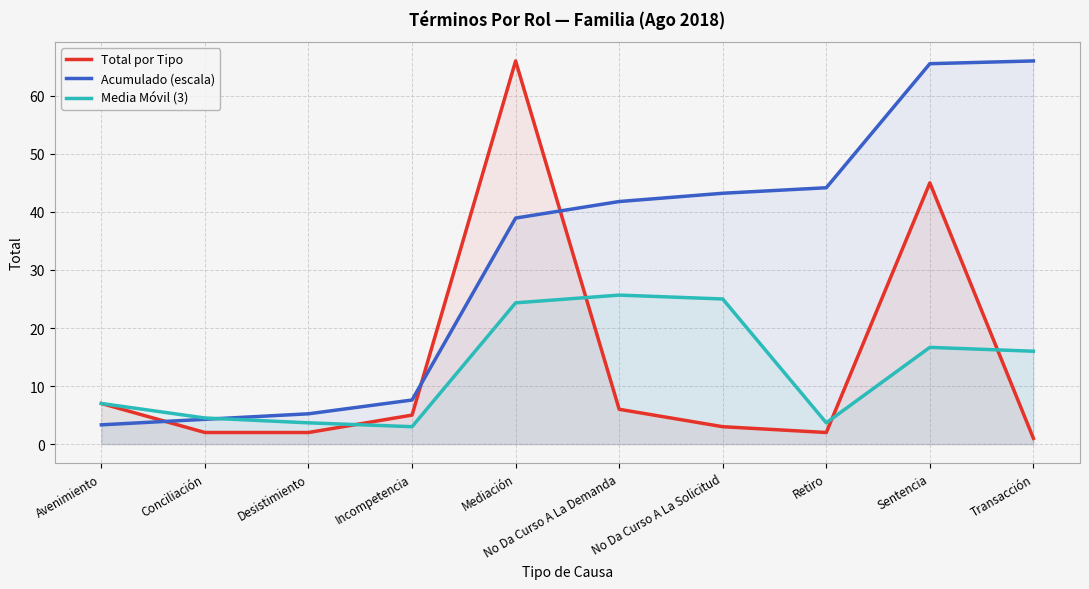

What is the difference between the highest and lowest values at Sentencia?

48.9